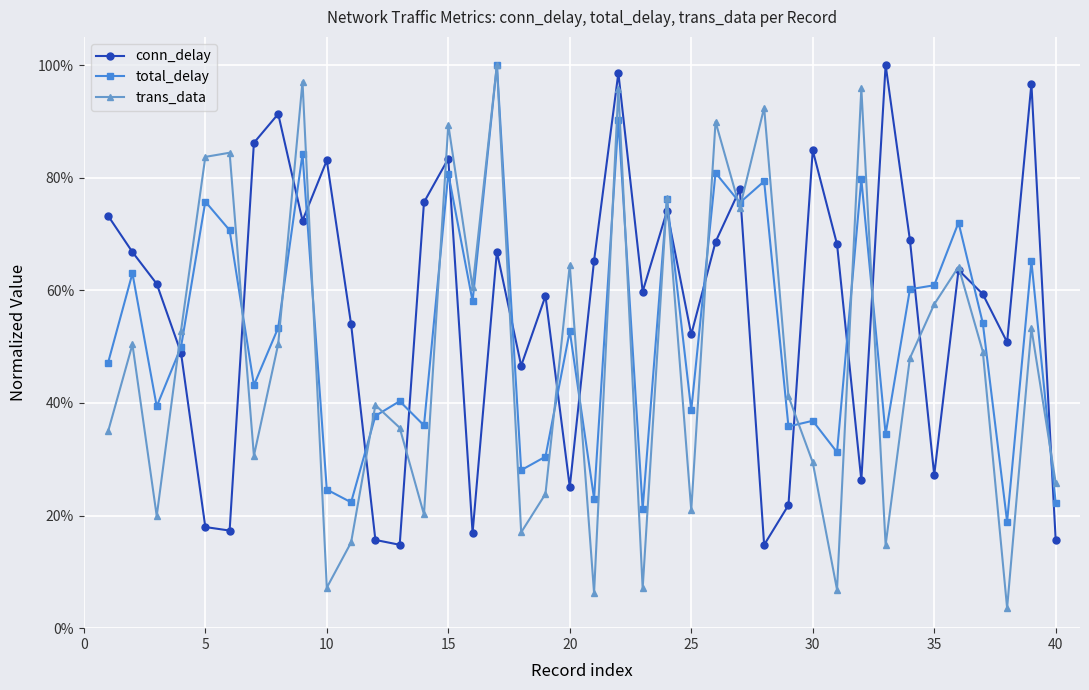

What are all the series names shown in the legend?

conn_delay, total_delay, trans_data